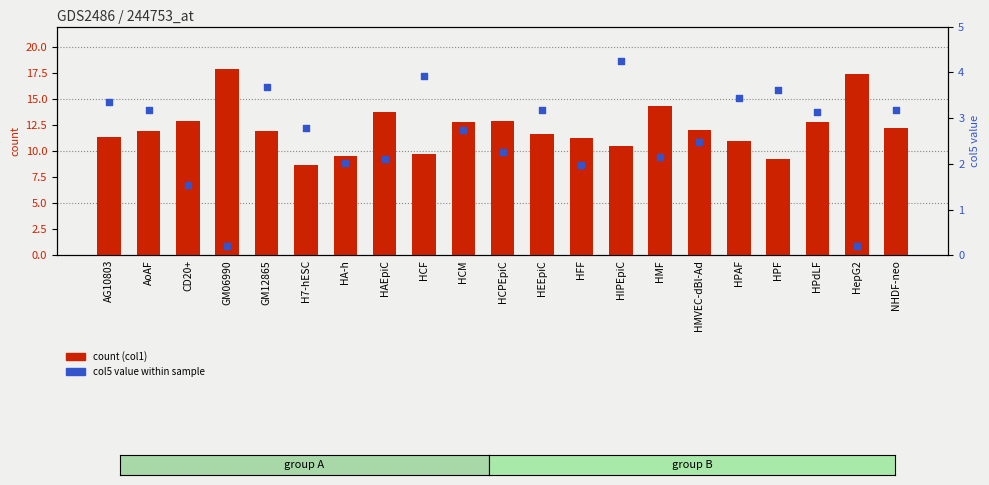

Which series has the widest spread of Y values?

count